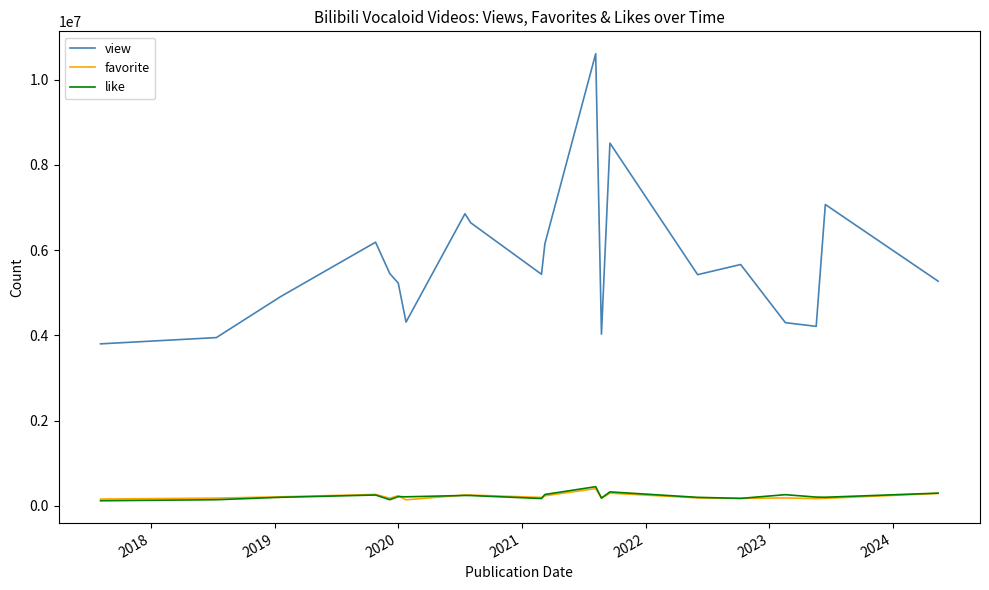

What are all the series names shown in the legend?

view, favorite, like